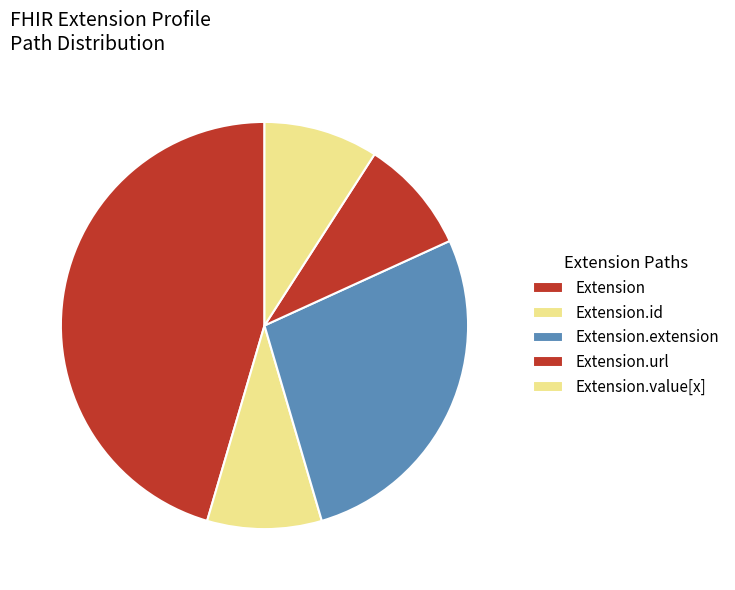

How many slices are in this pie chart?

5